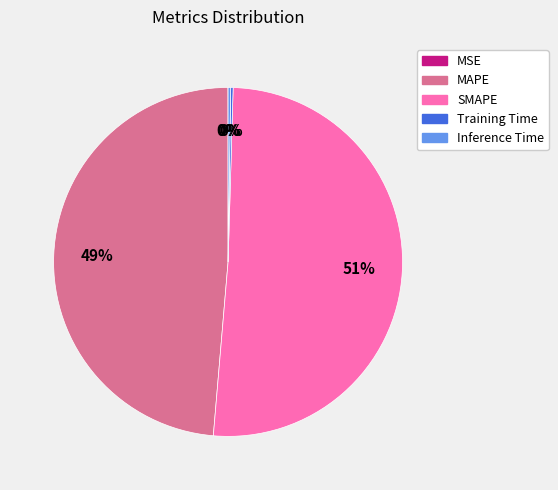

True or false: SMAPE accounts for 51% of the total.

True